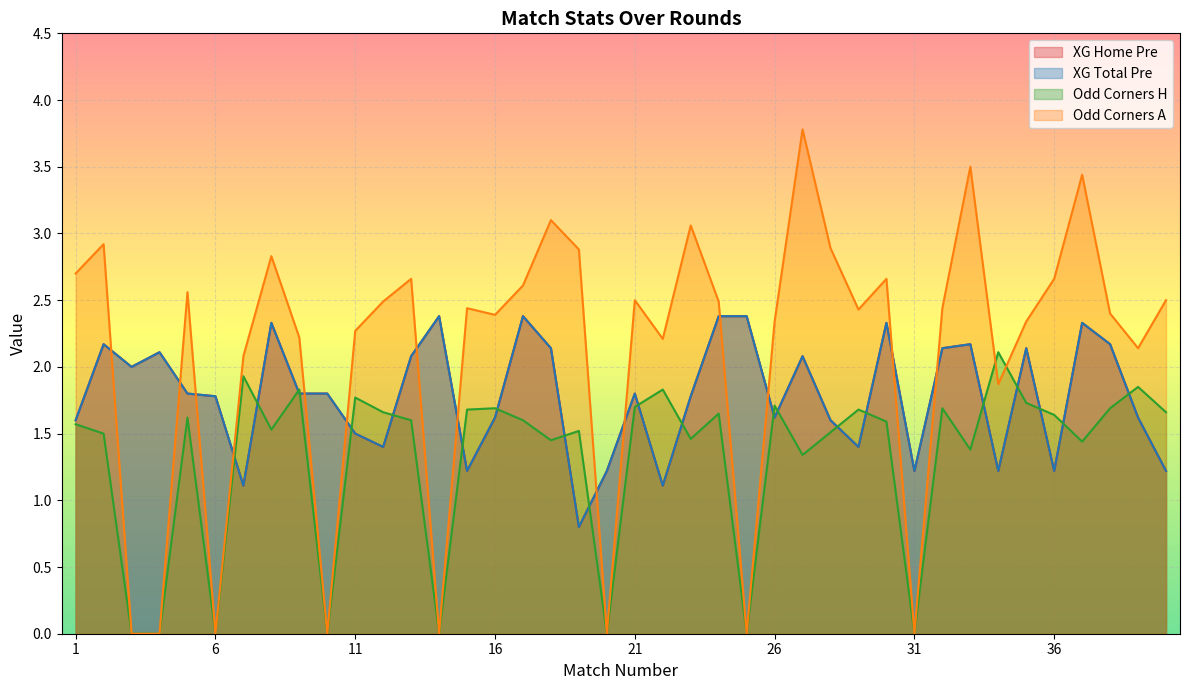

True or false: Odd_Corners_H and Odd_Corners_A intersect in this chart.

True